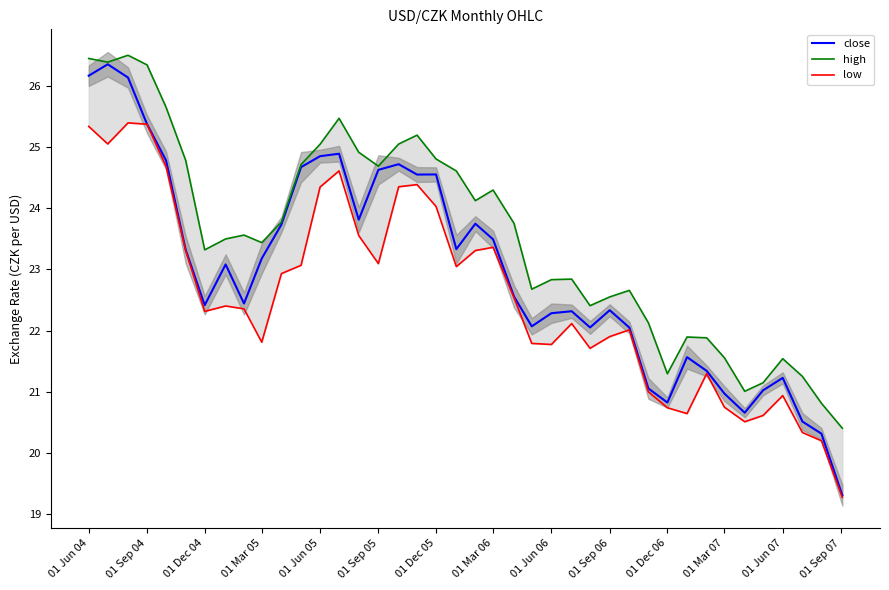

True or false: close has a value of 34.1 at 01 Sep 06.

False